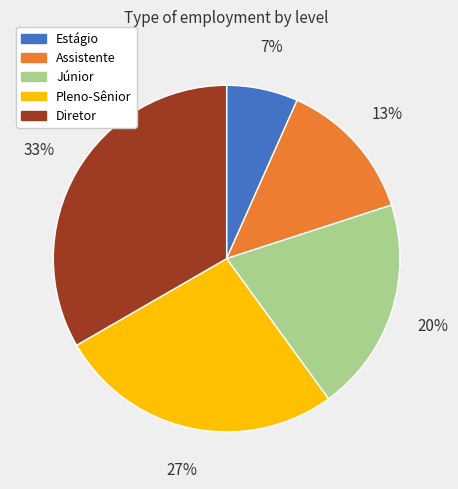

Combined, do Pleno-Sênior and Assistente account for over 50%?

No